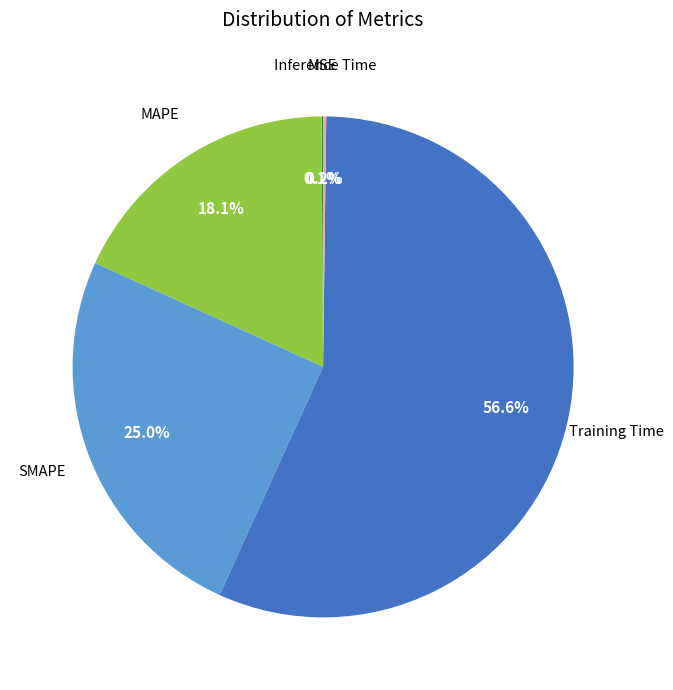

Is there a majority slice in this chart?

Yes